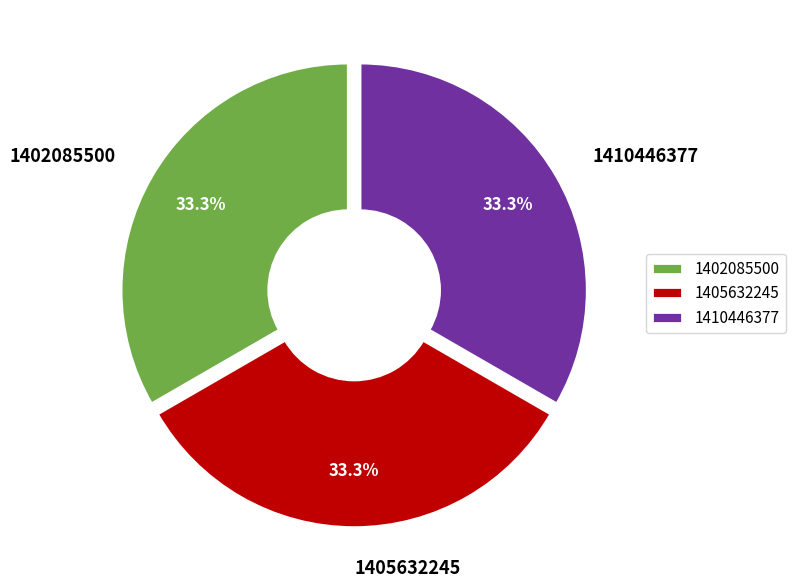

What percentage is NOT represented by 1410446377?

66.7%